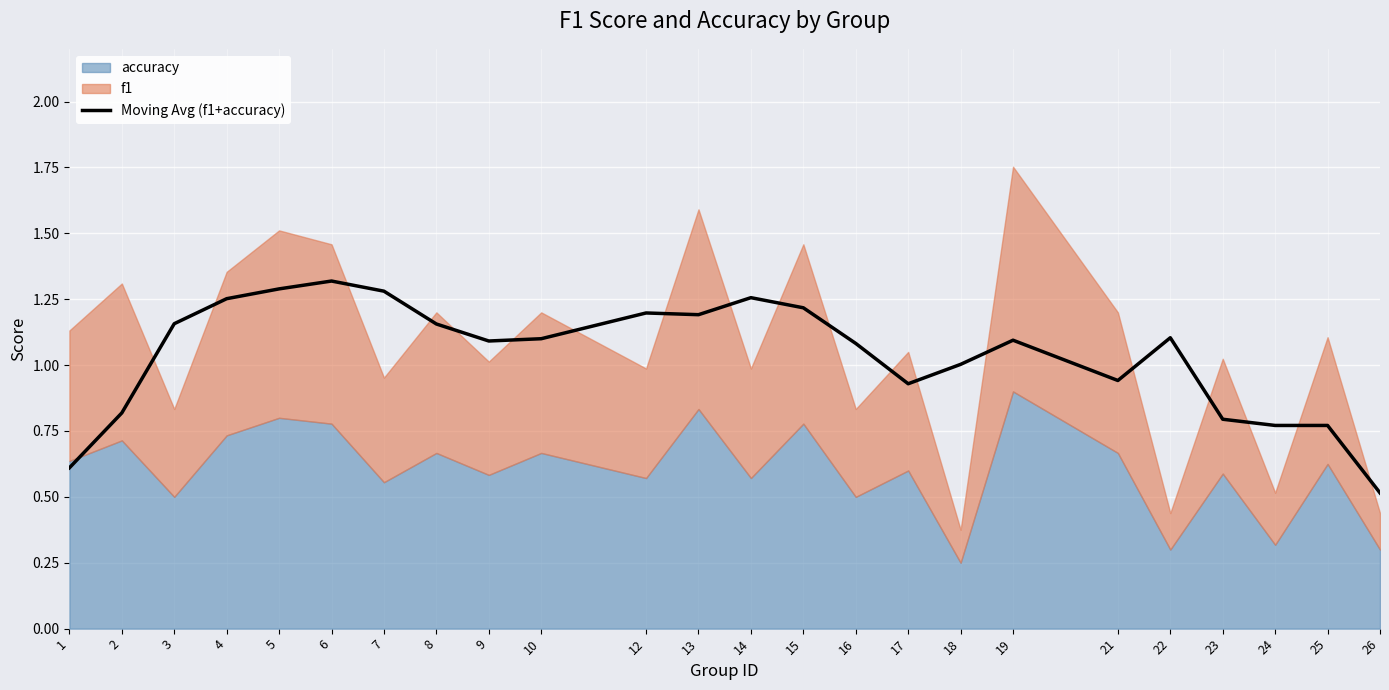

At which category does the data reach its first local valley?

9